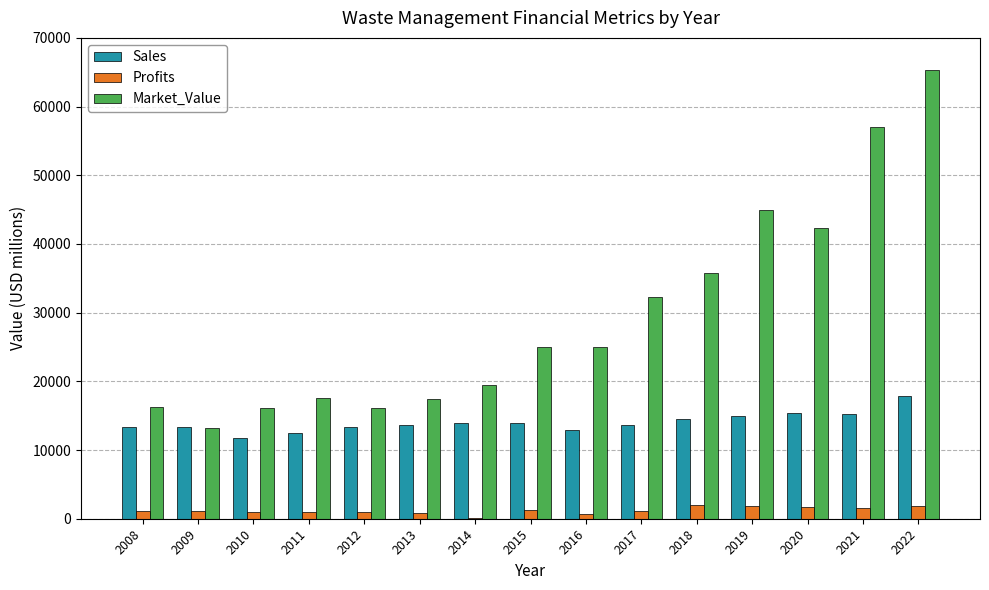

The value of Market_Value at 2009 is 21724. True or false?

False